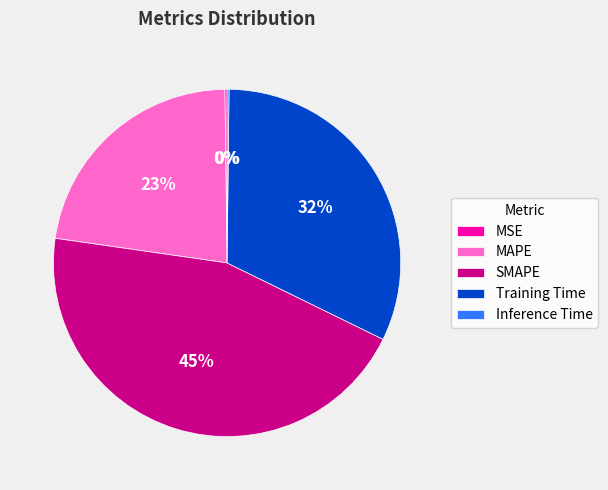

To the nearest percent, what is the difference between the largest and smallest slice percentages?

45%